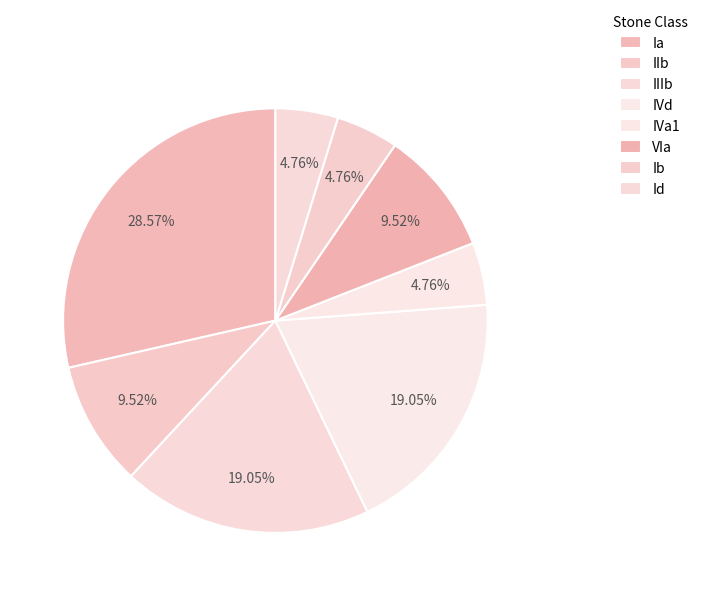

How many slices are in this pie chart?

8